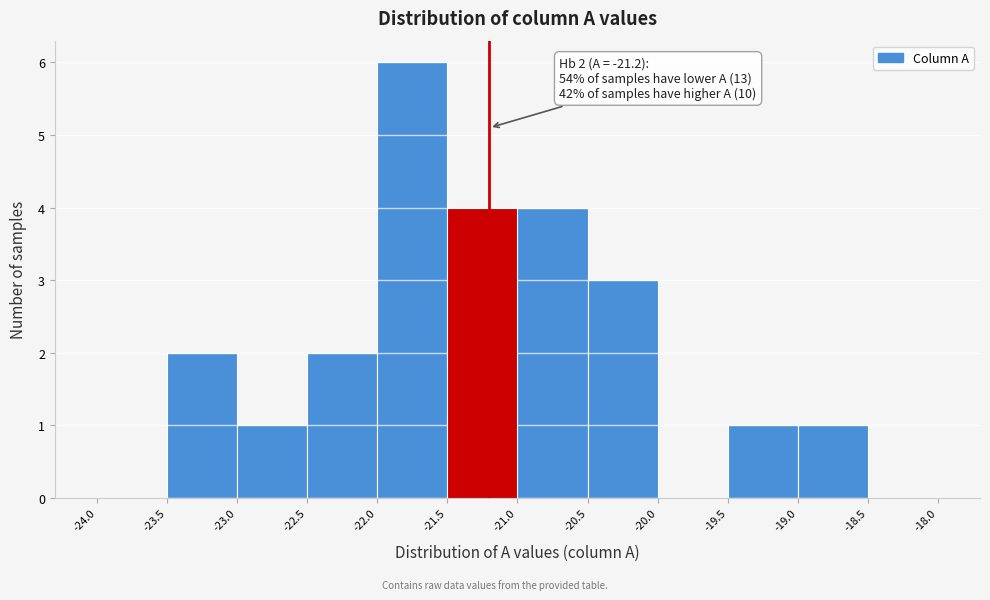

Over which range of the x-axis is the bar tallest?

-22.0 to -21.5